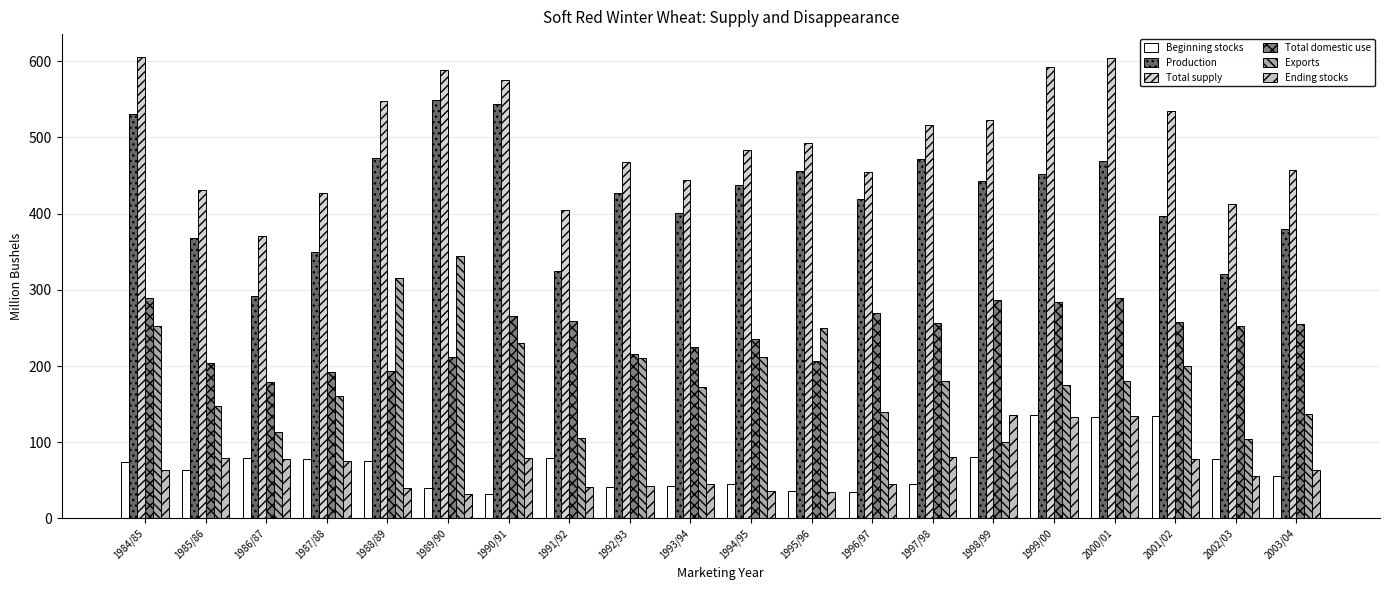

At which category is the sum across all series the highest?

1984/85